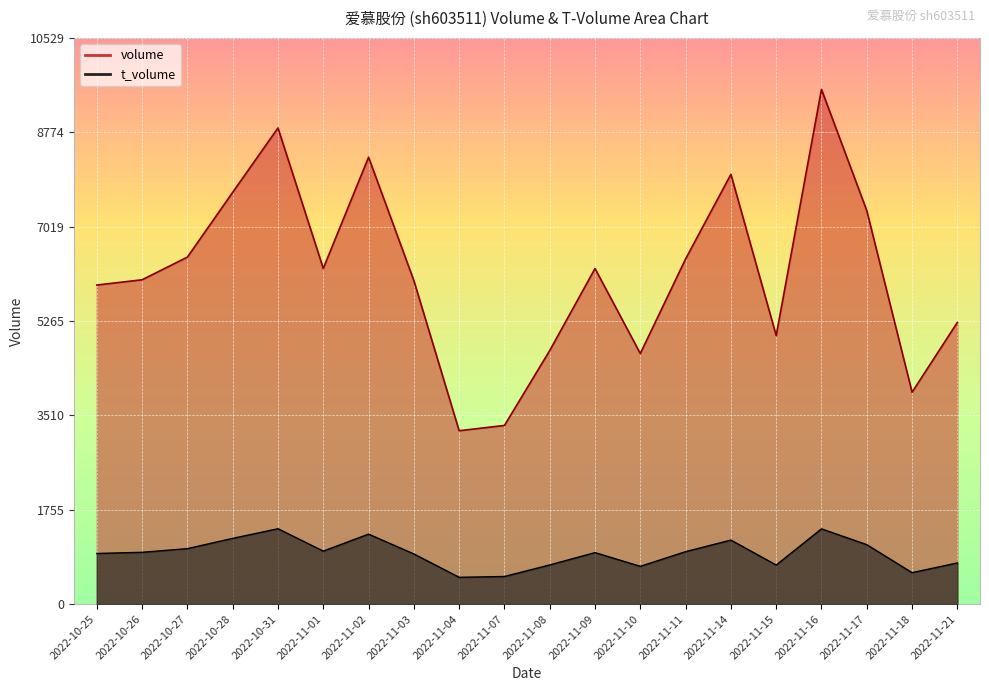

List the series in order of their peak value, highest first.

volume, t_volume